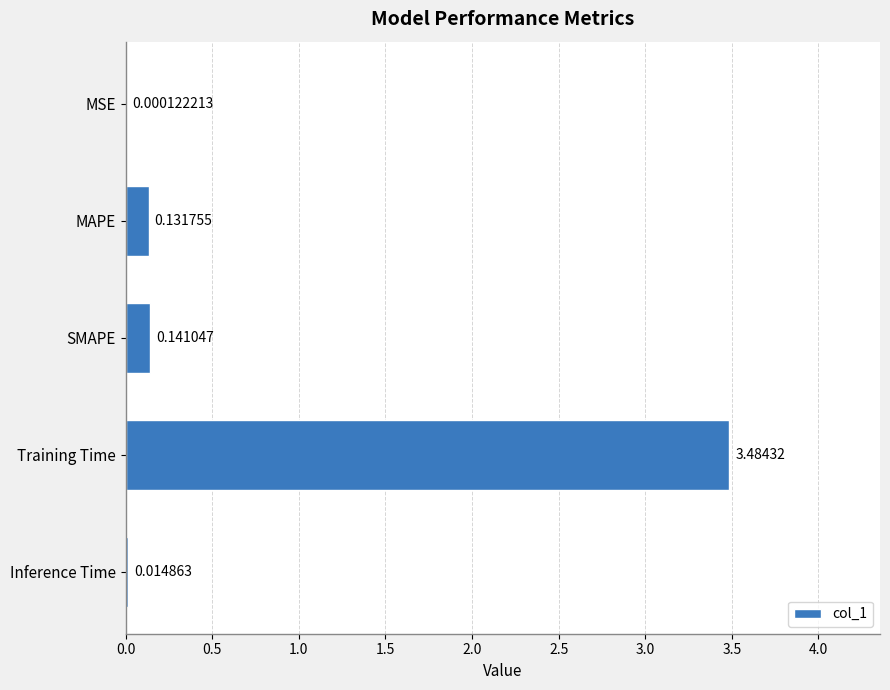

Which label corresponds to the largest value in the chart?

Training Time